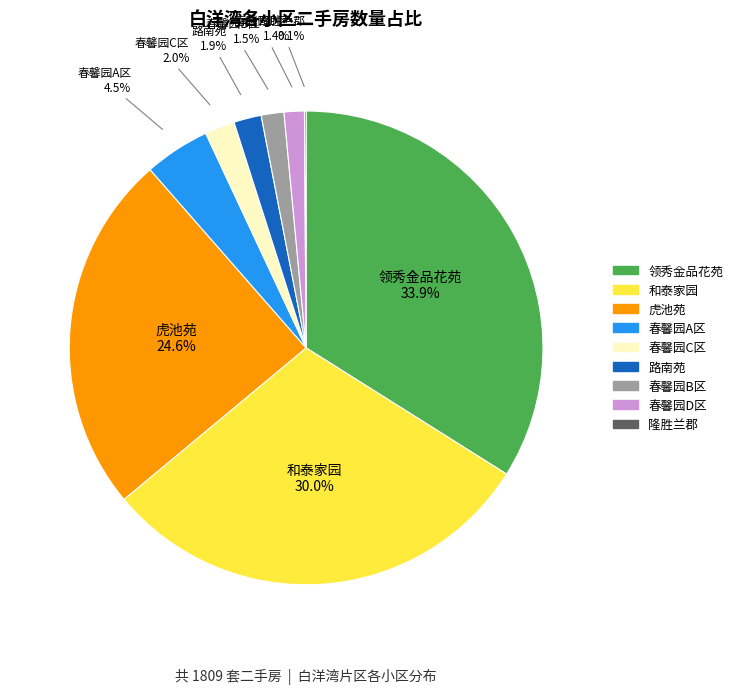

Which slice is the largest?

领秀金品花苑